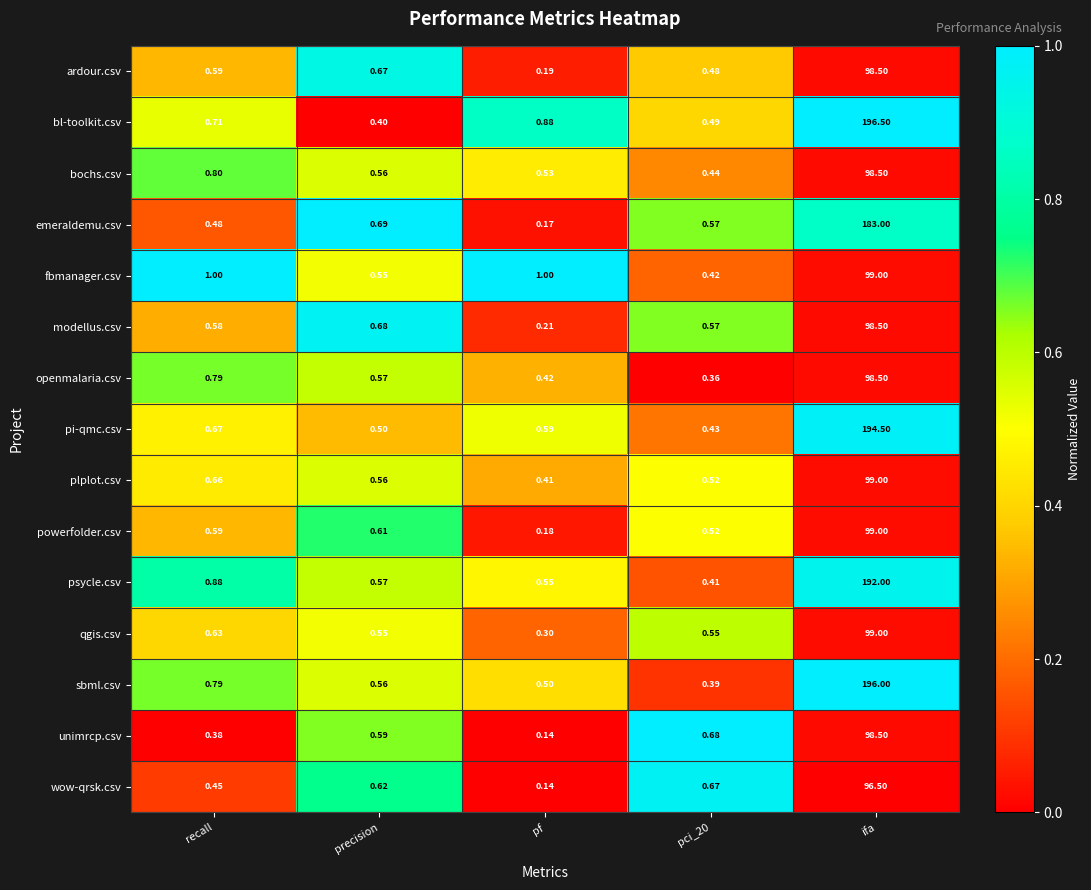

At which category does the chart reach its peak across all series?

ifa